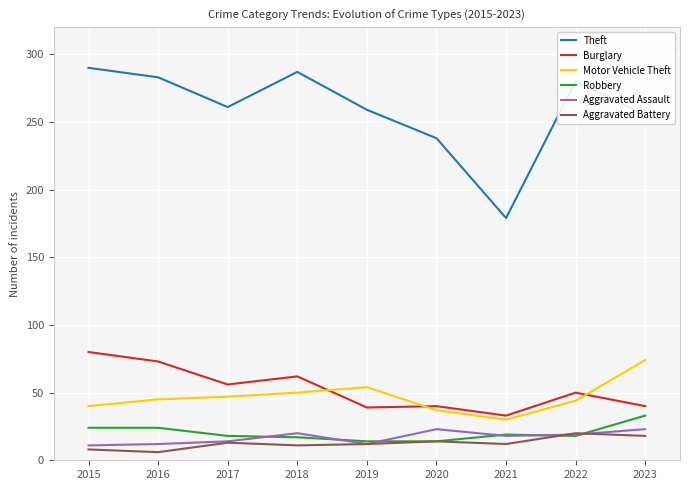

Which series has the largest total across all categories?

Theft